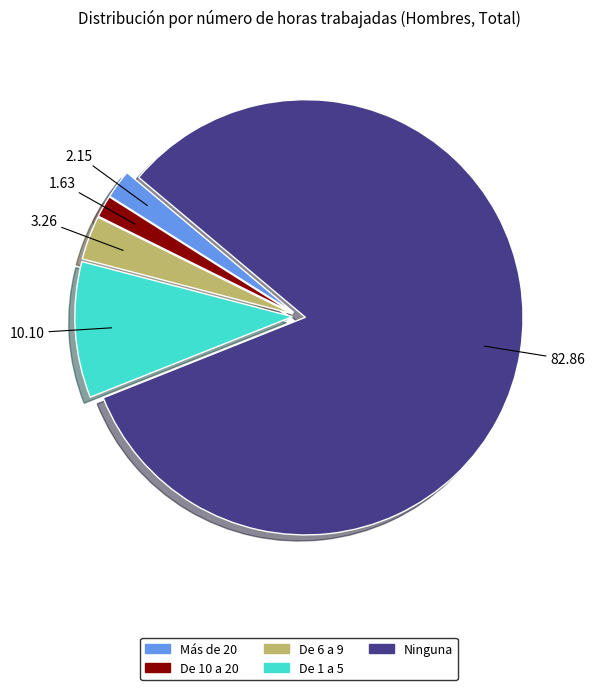

What is the smallest slice in the pie chart?

De 10 a 20